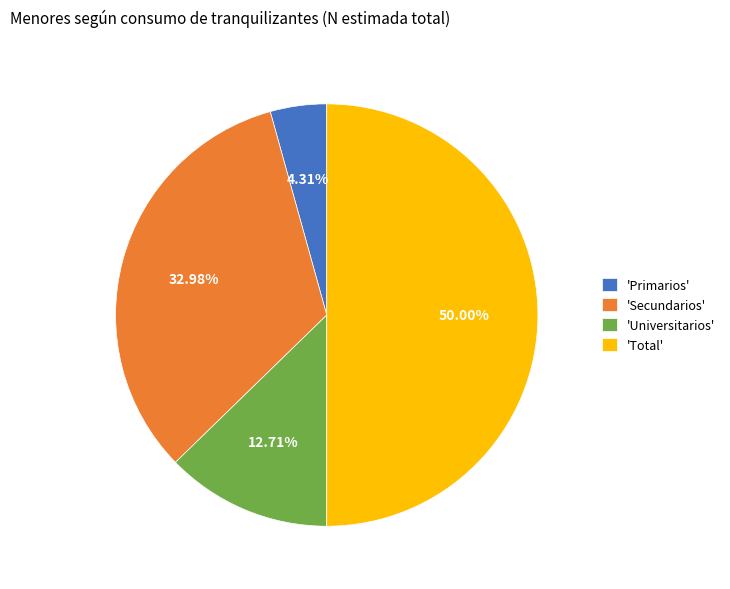

Rank the categories by value from lowest to highest.

'Primarios', 'Universitarios', 'Secundarios', 'Total'